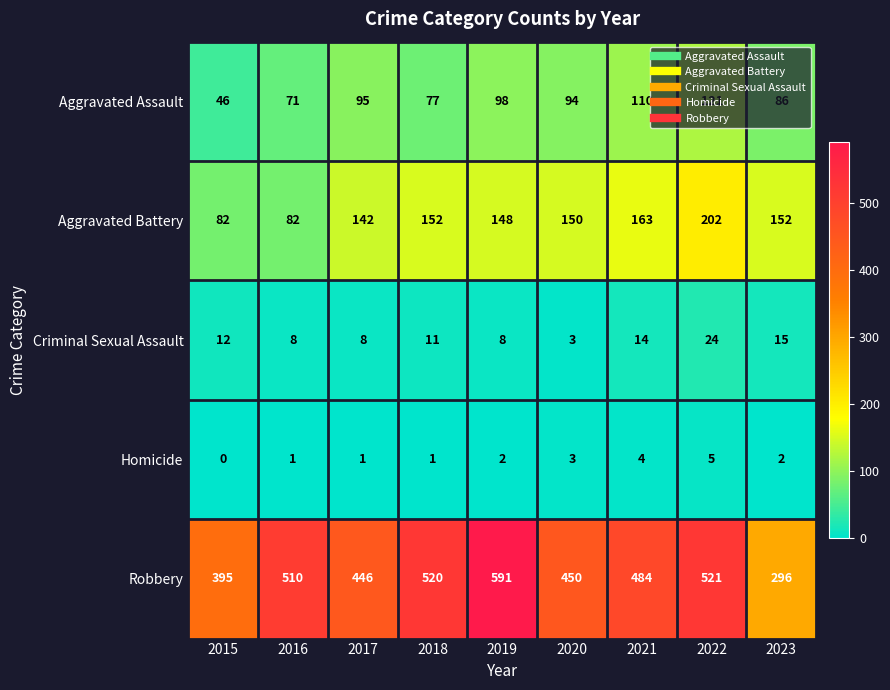

The Aggravated Assault series shows 121 at 2022. True or false?

True